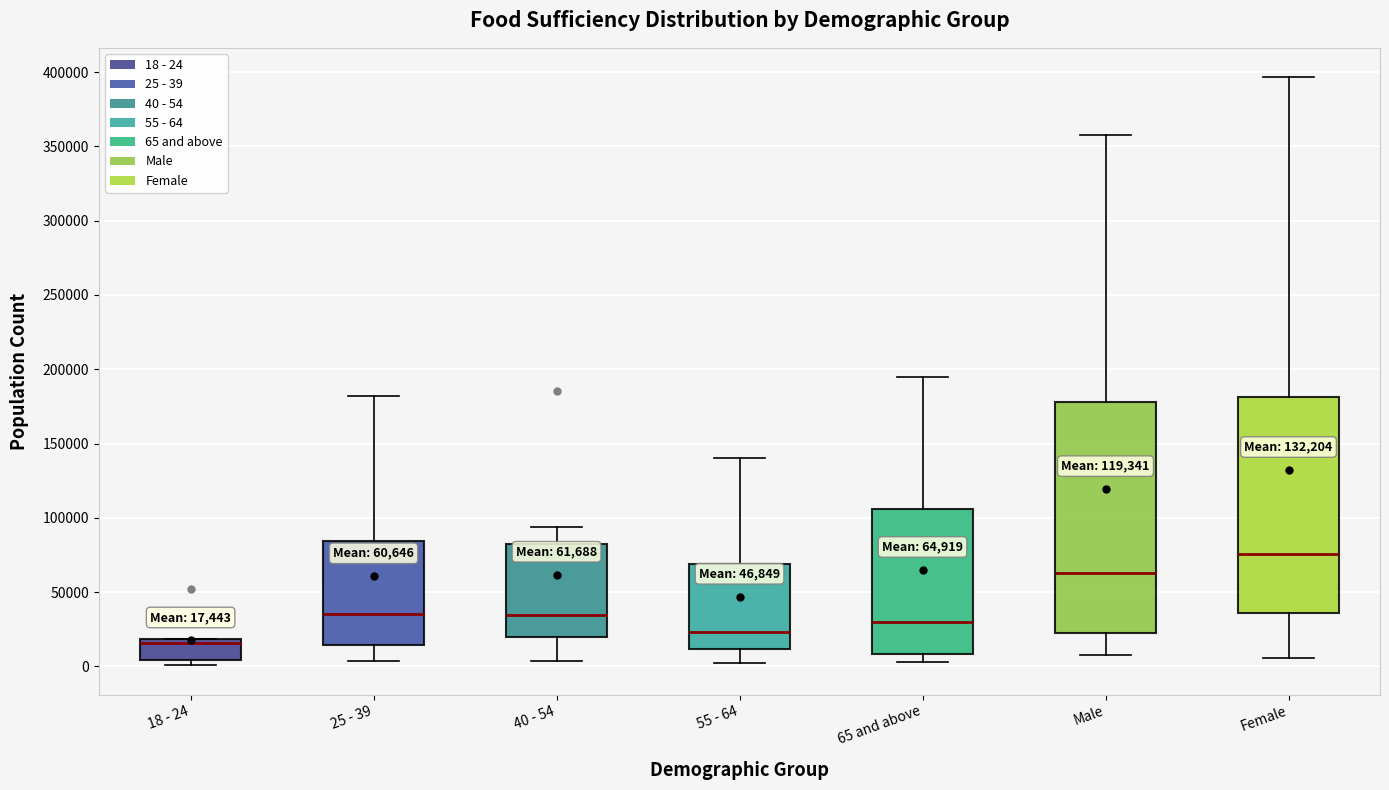

Which box's median line is the highest?

Female